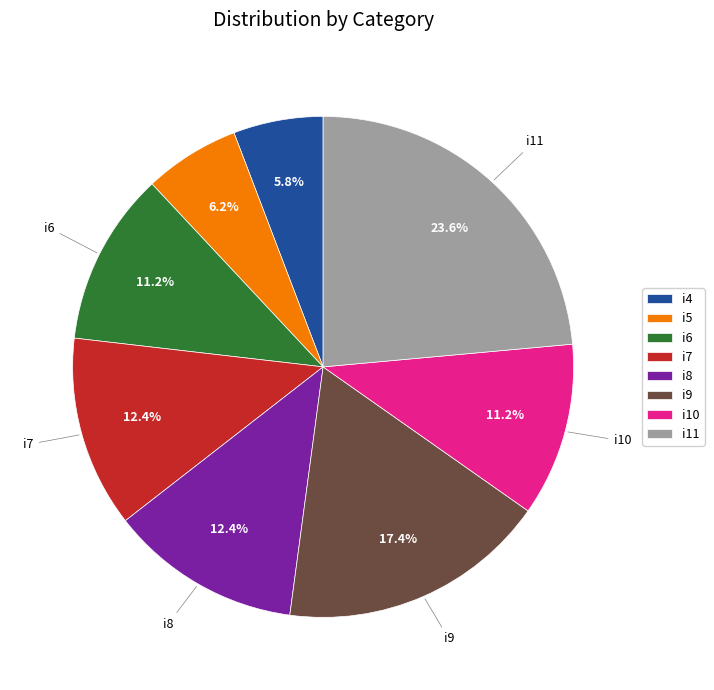

Between i6 and i4, which is larger?

i6